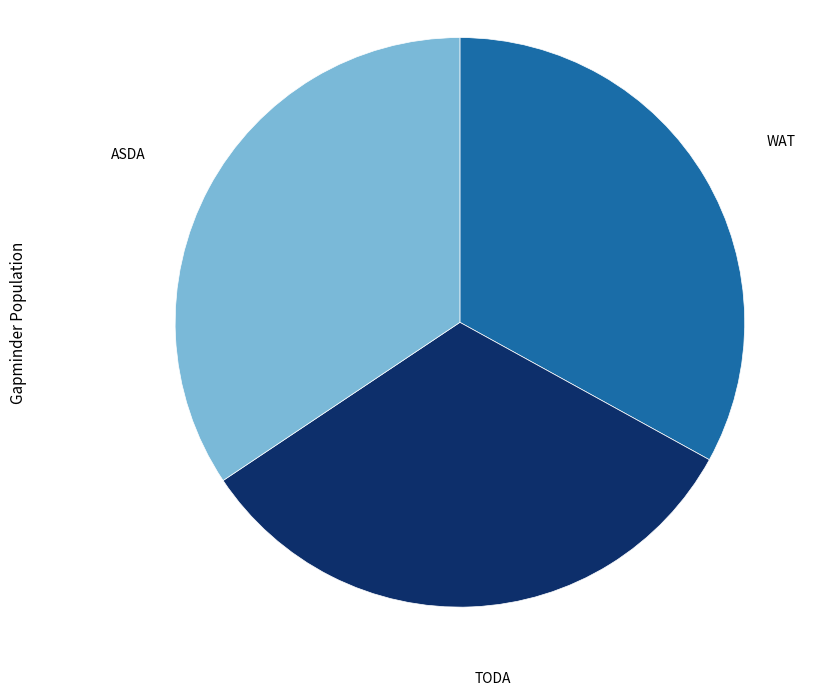

Is there any slice that represents more than half of the pie?

No